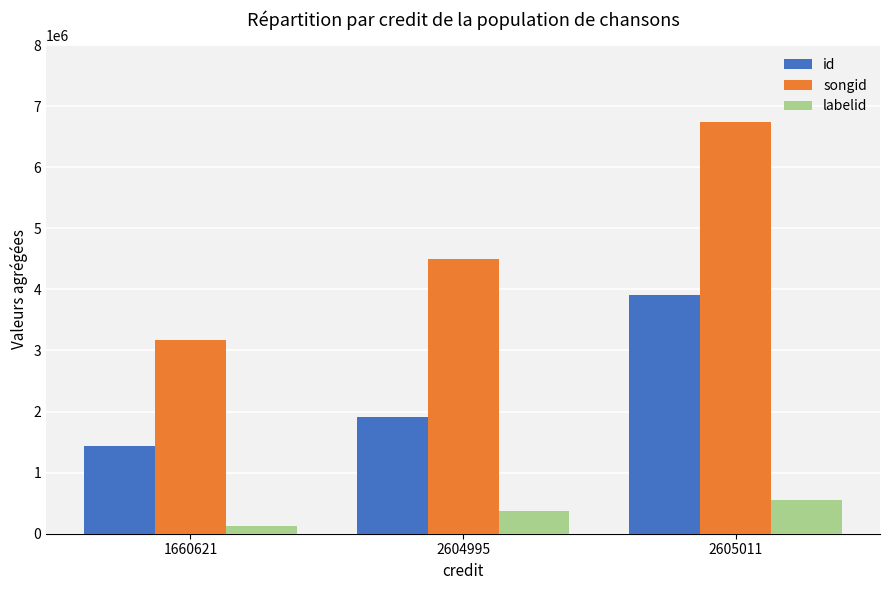

True or false: id has a value of 1429633 at 1660621.

True